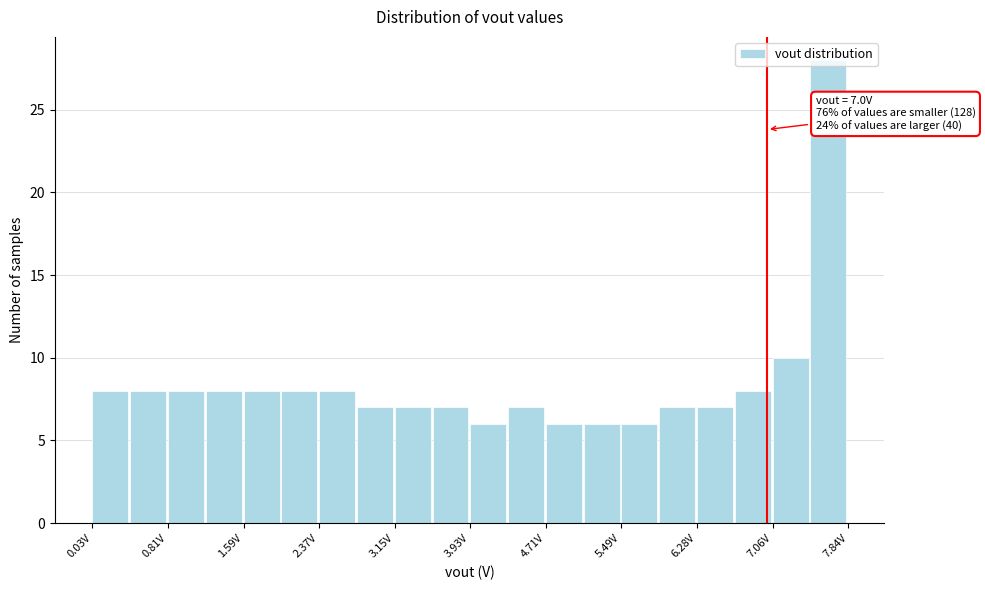

Read against the x-axis, roughly where is the centre of the tallest bar?

7.6